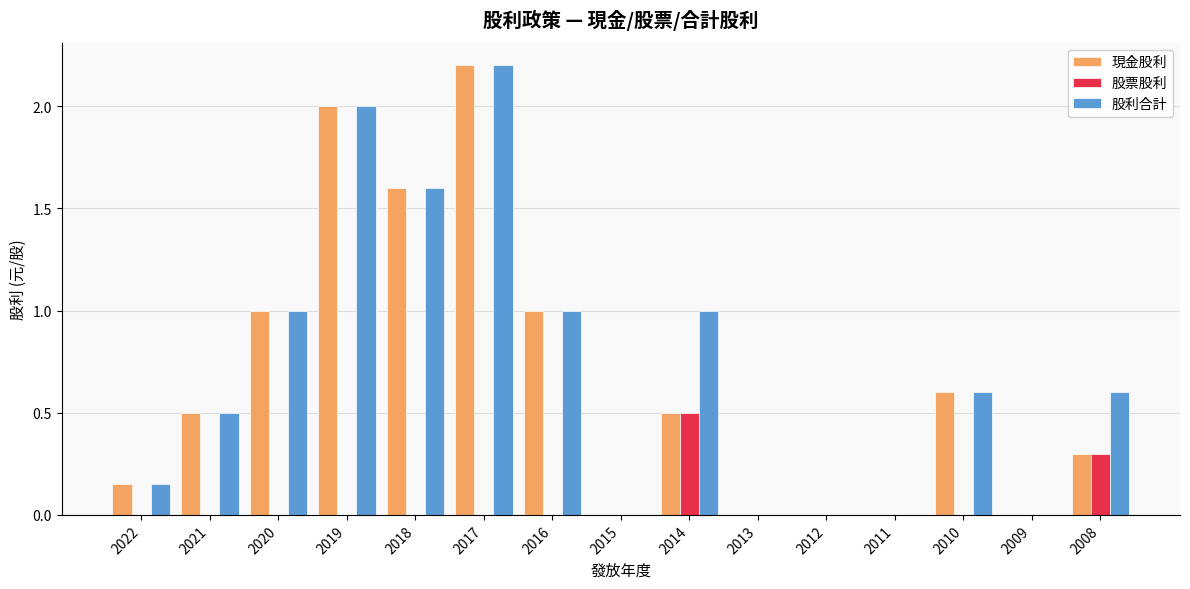

What is the sum of the 現金股利 values at 2021 and 2019?

2.5